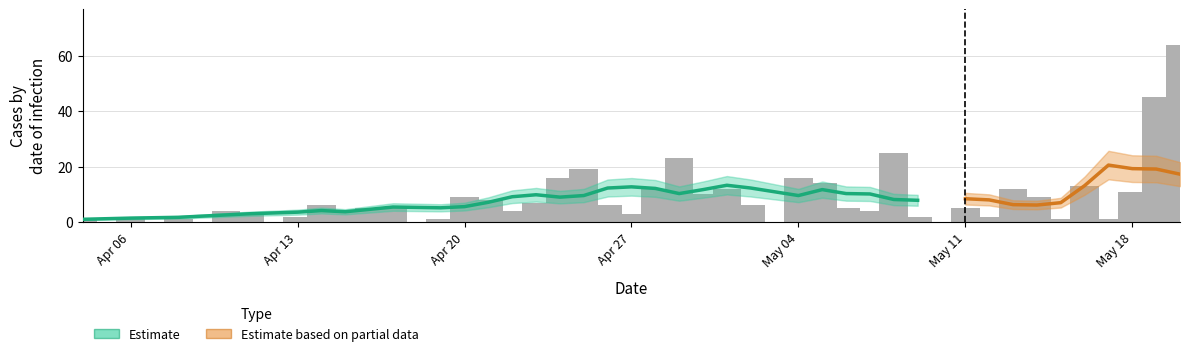

Which category has the lowest value across all series?

2020-04-04